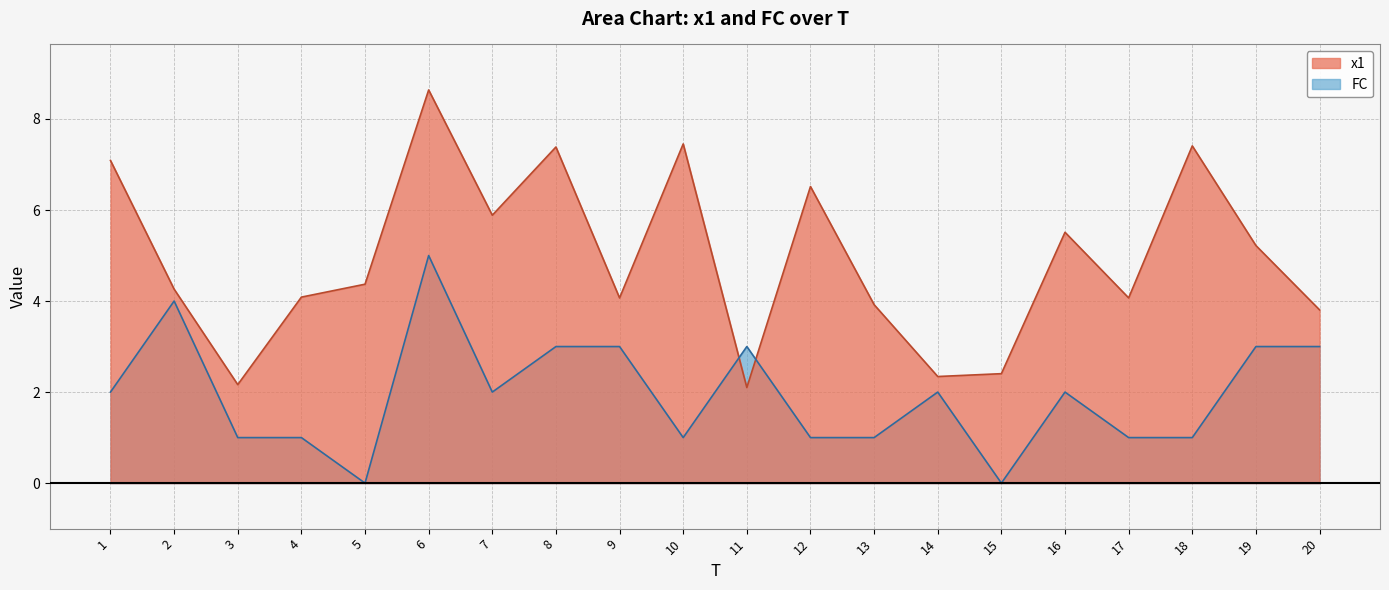

Which series ends up on top after the final intersection of FC and x1?

x1